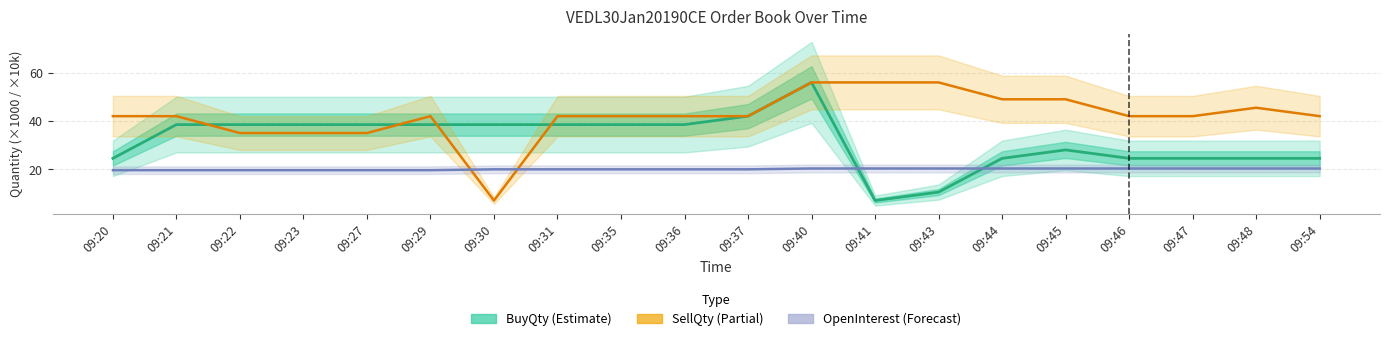

Which series has the largest range (max minus min)?

BuyQty (Estimate)